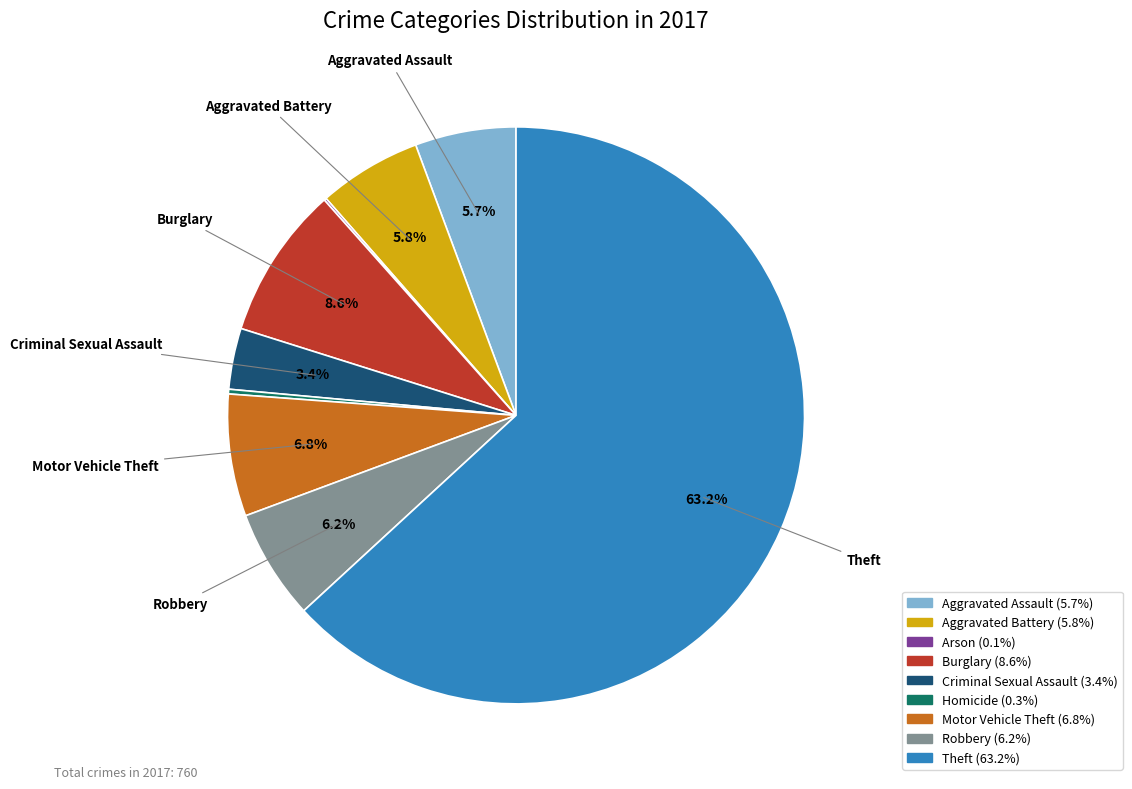

Is there any slice that represents more than half of the pie?

Yes